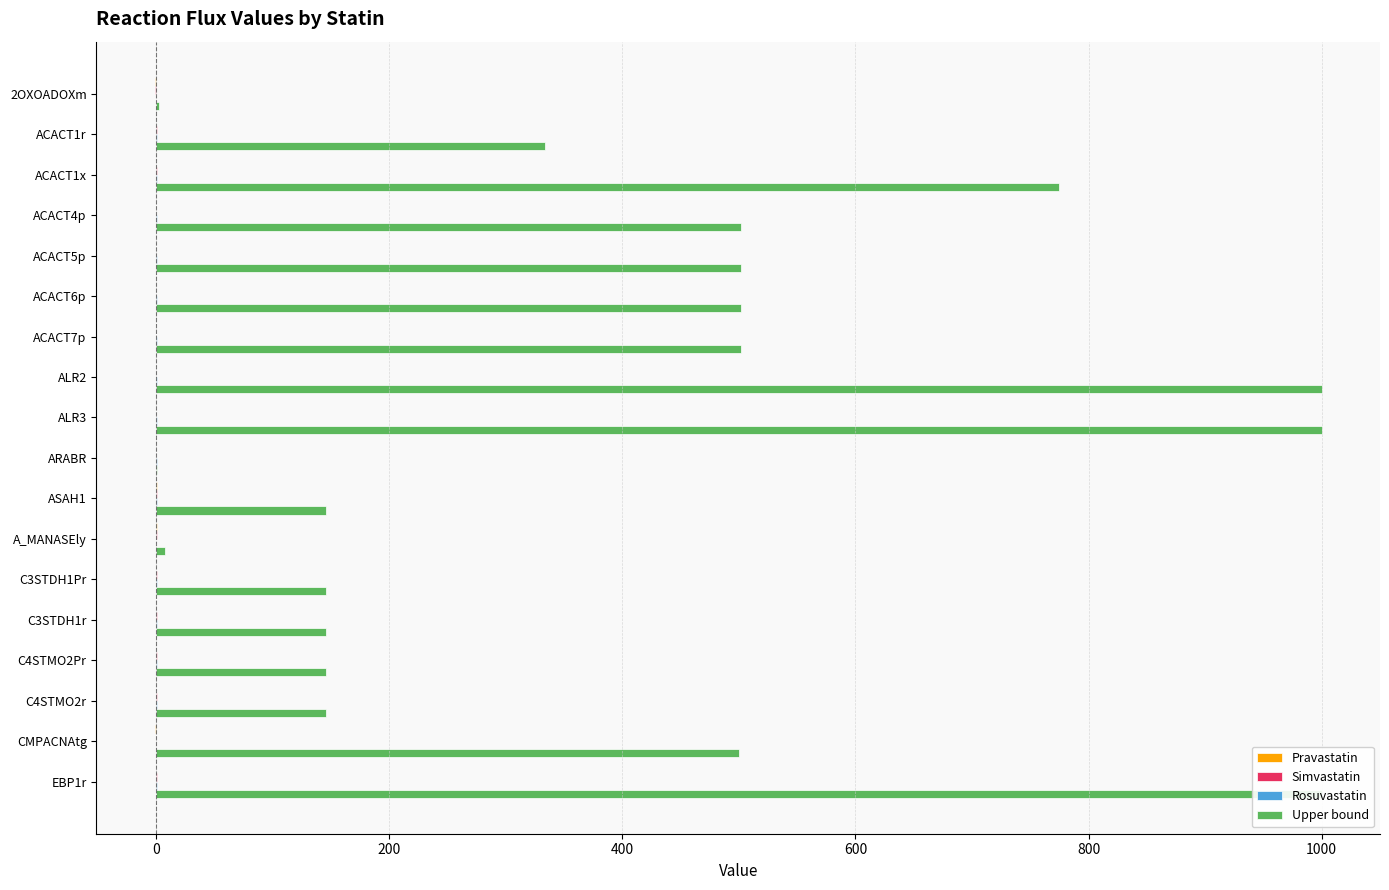

True or false: Pravastatin has a value of 1.3 at ACACT5p.

False